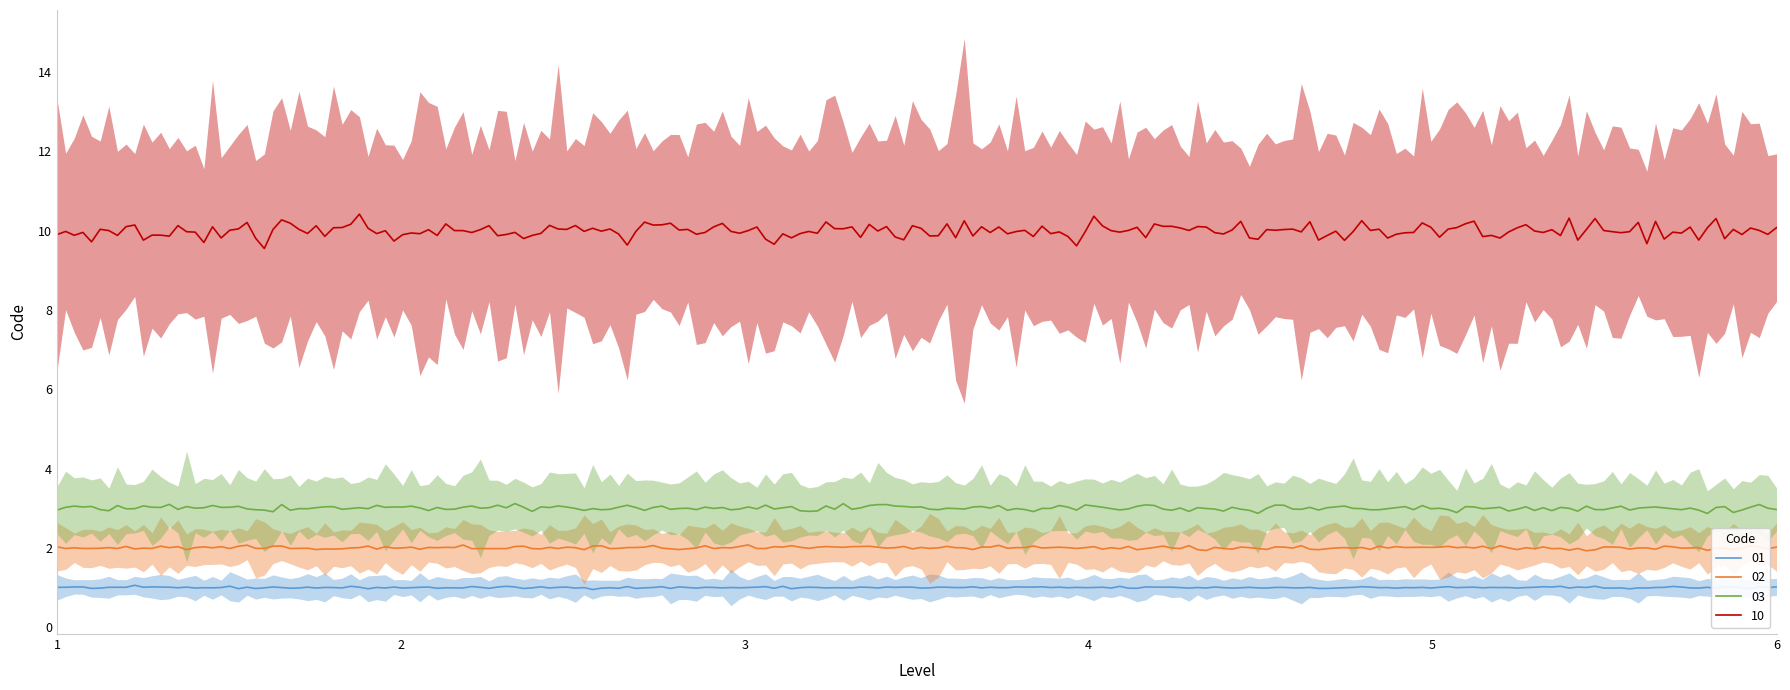

What is the lowest value of the 01 series?

1.0